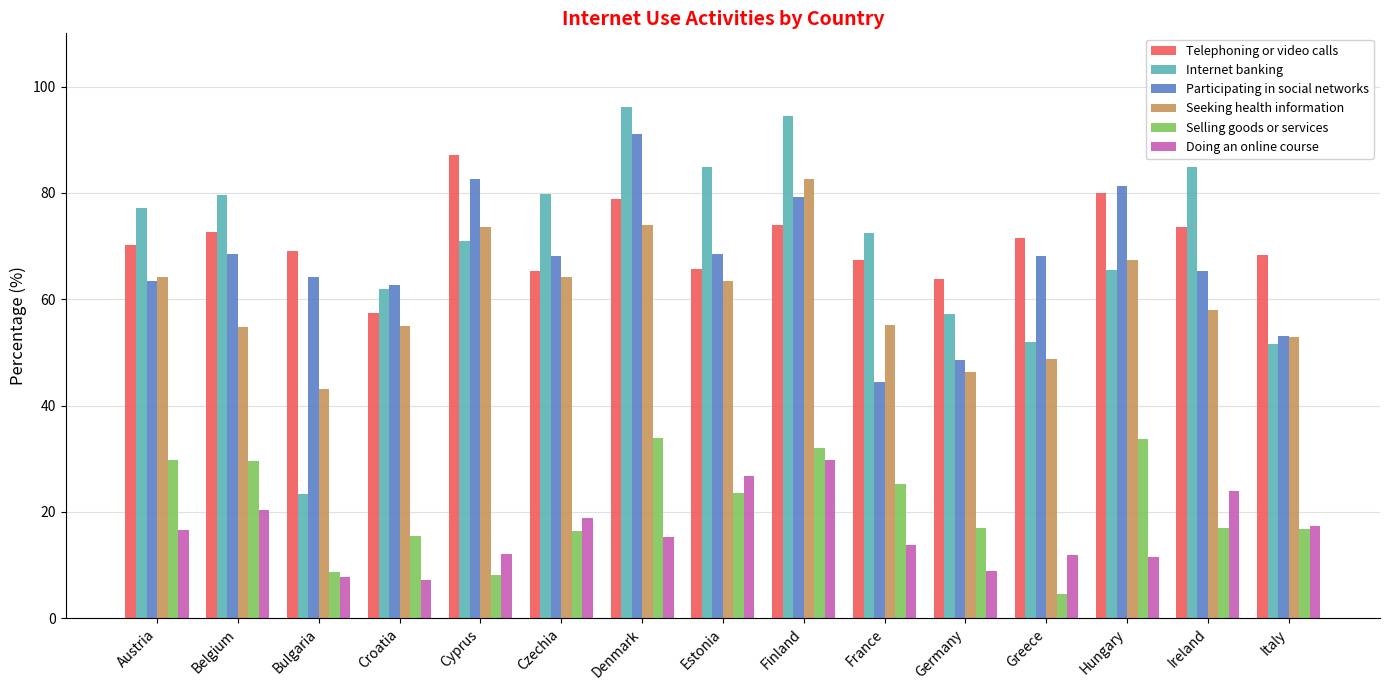

Where does the Selling goods or services series first go above 17?

Austria